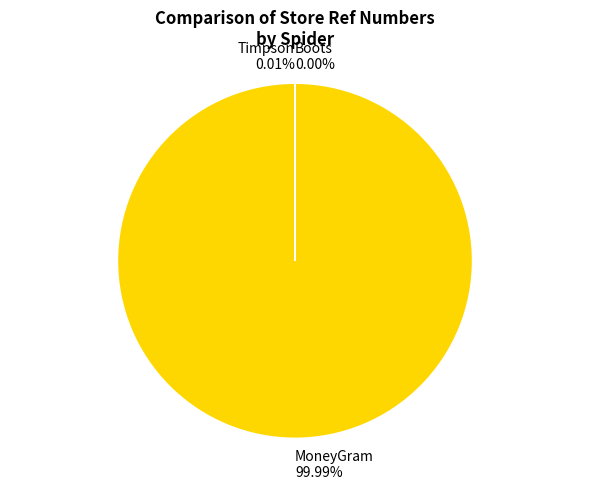

Is there a majority slice in this chart?

Yes